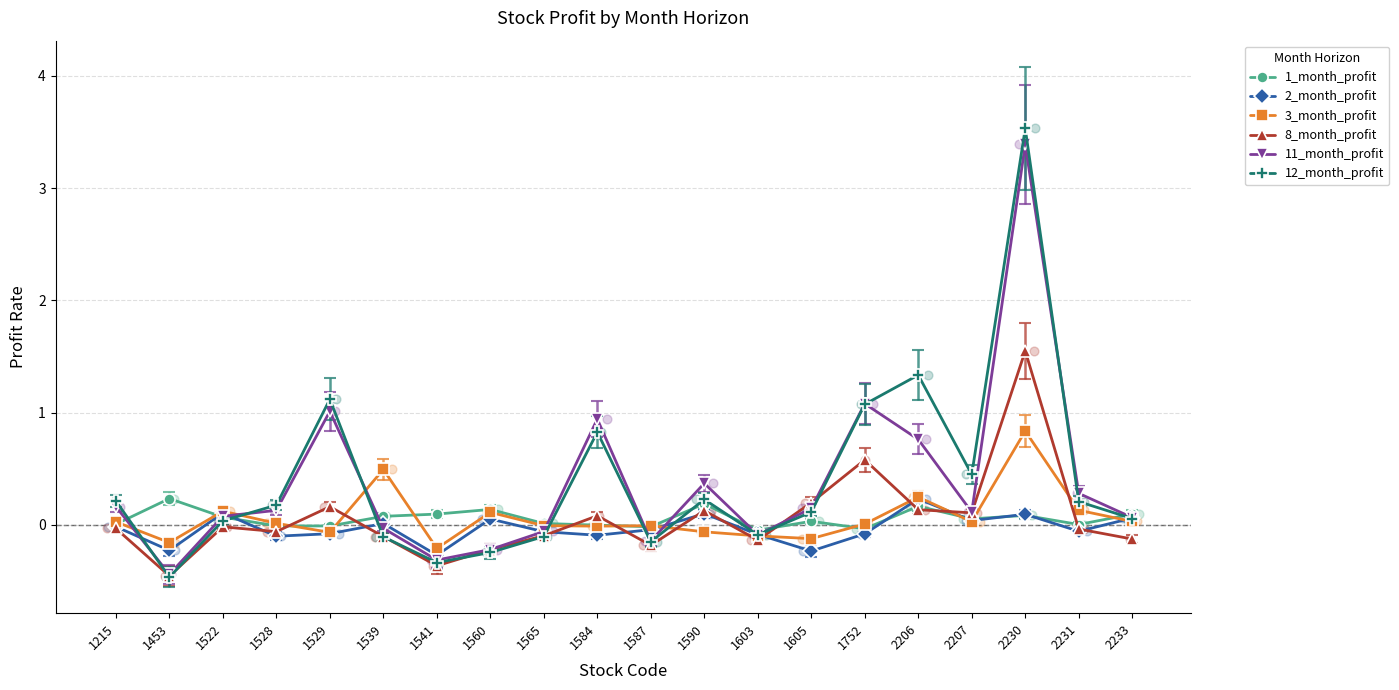

Which series reaches the minimum Y coordinate?

12_month_profit